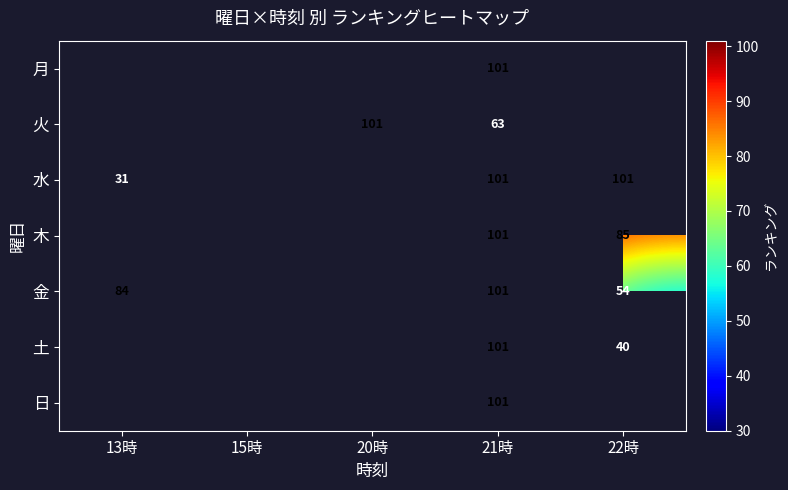

Is it true that 金 equals 84 at 13時?

True